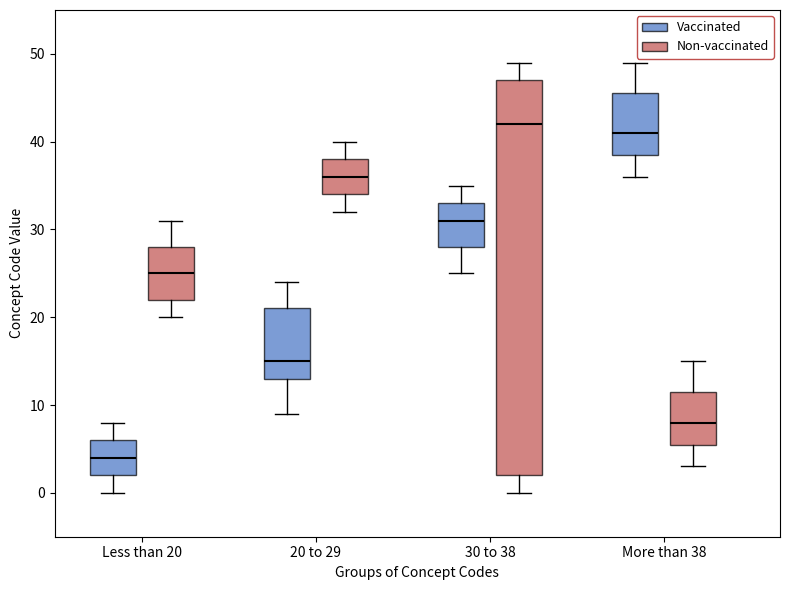

Comparing the boxes themselves (not the whiskers), which one is the tallest?

30 to 38 (Non-vaccinated)